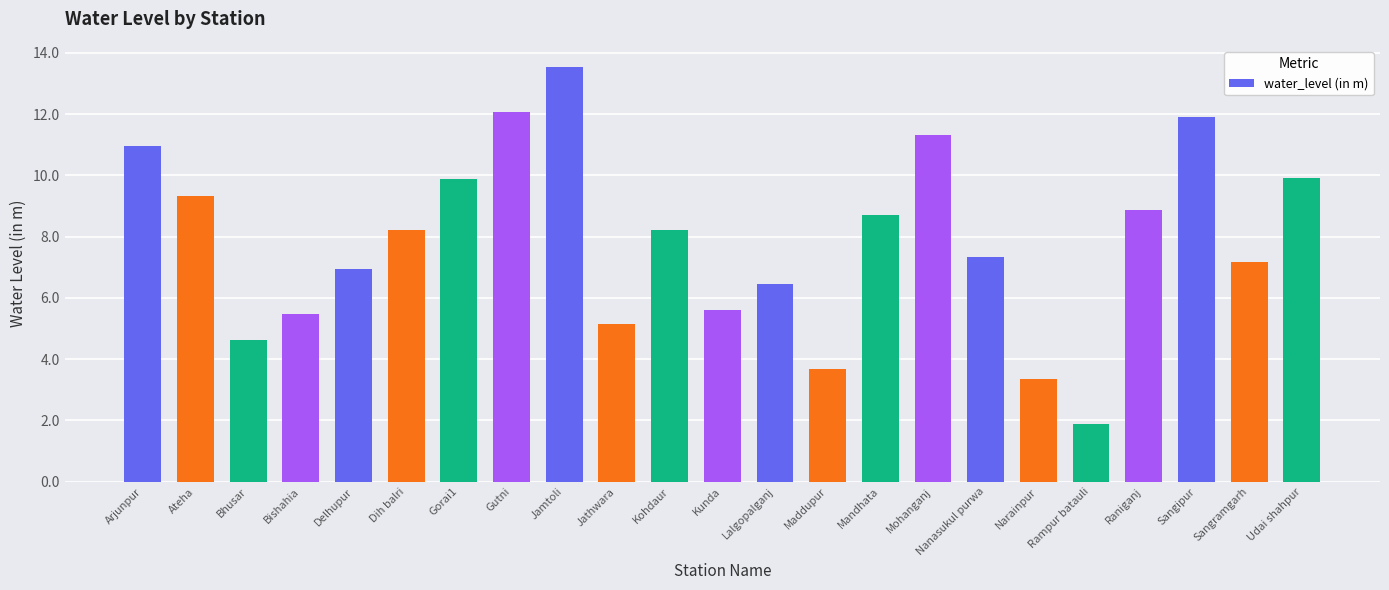

Rank the categories by value from highest to lowest.

Jamtoli, Gutni, Sangipur, Mohanganj, Arjunpur, Udai shahpur, Gorai1, Ateha, Raniganj, Mandhata, Dih balri, Kohdaur, Nanasukul purwa, Sangramgarh, Delhupur, Lalgopalganj, Kunda, Bishahia, Jathwara, Bhusar, Maddupur, Narainpur, Rampur batauli